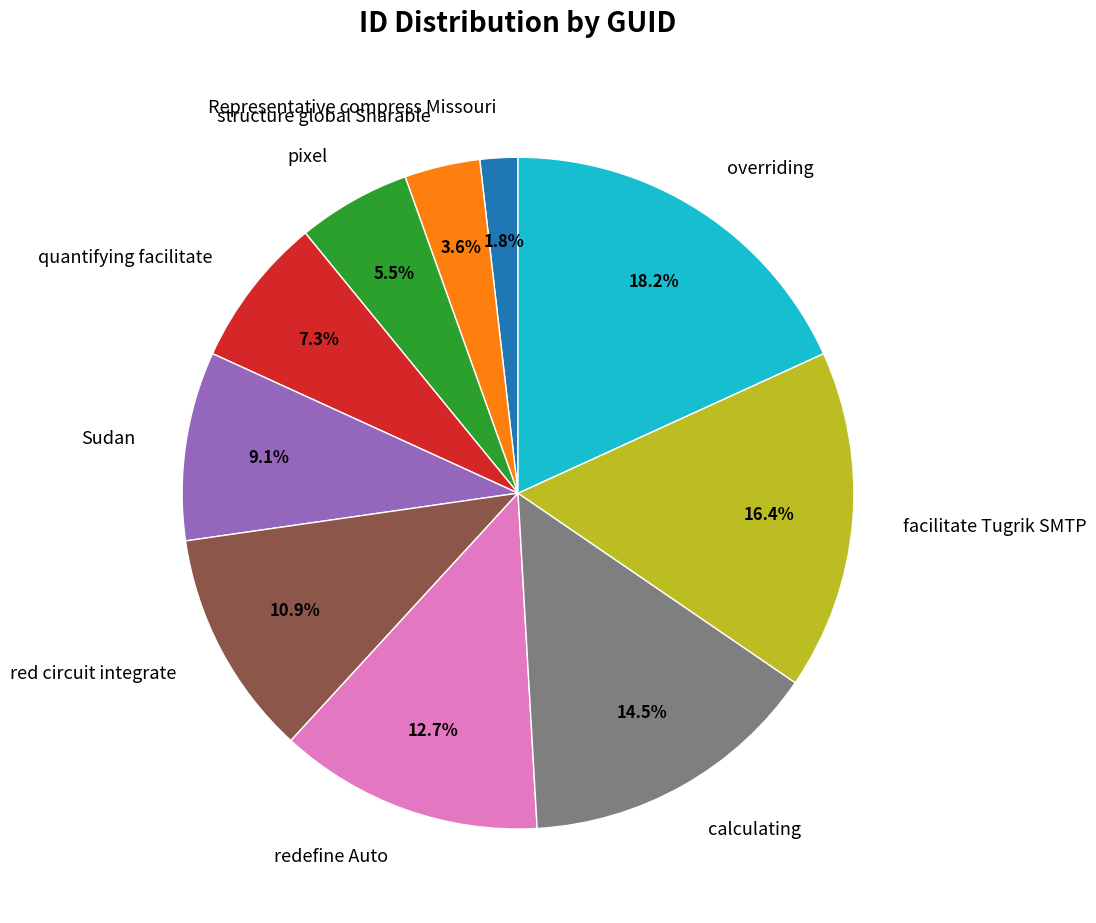

What percentage do Representative compress Missouri and quantifying facilitate together represent?

9.1%